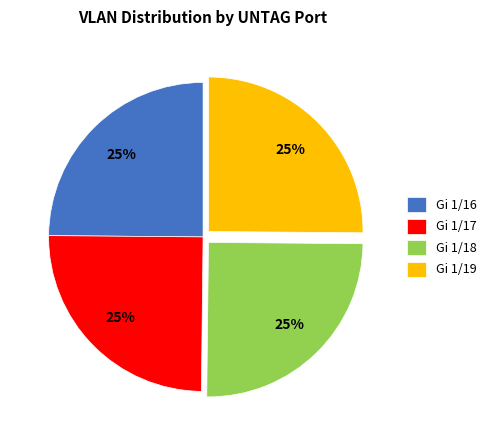

What percentage is the Gi 1/18 slice, to the nearest percent?

25%